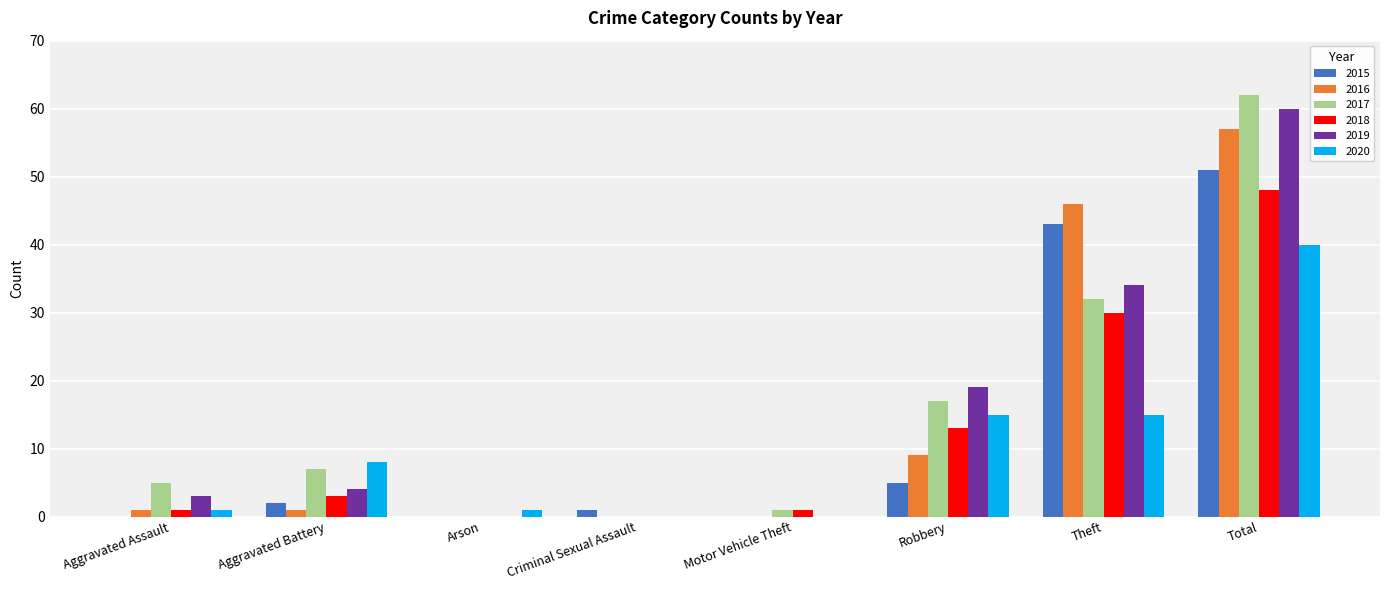

True or false: 2020 has a value of 20 at Robbery.

False